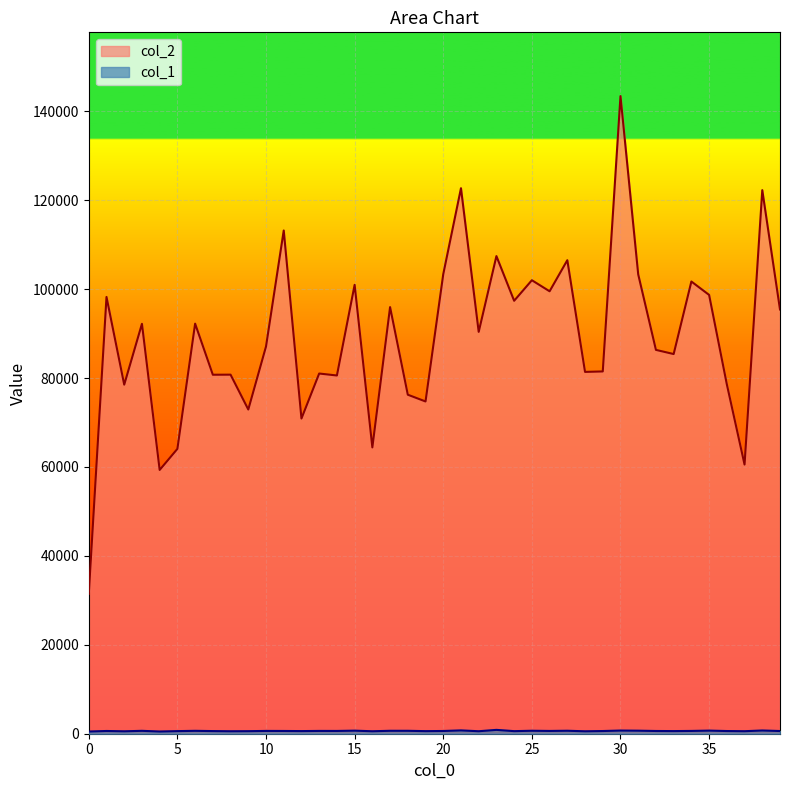

What is the highest value of the col_2 series?

143427